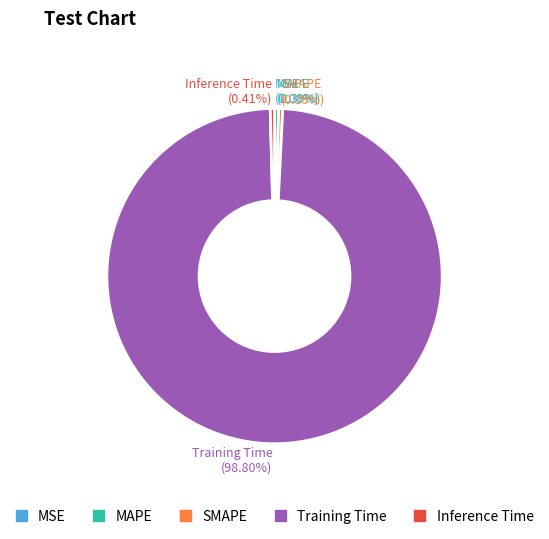

True or false: MAPE accounts for 15% of the total.

False